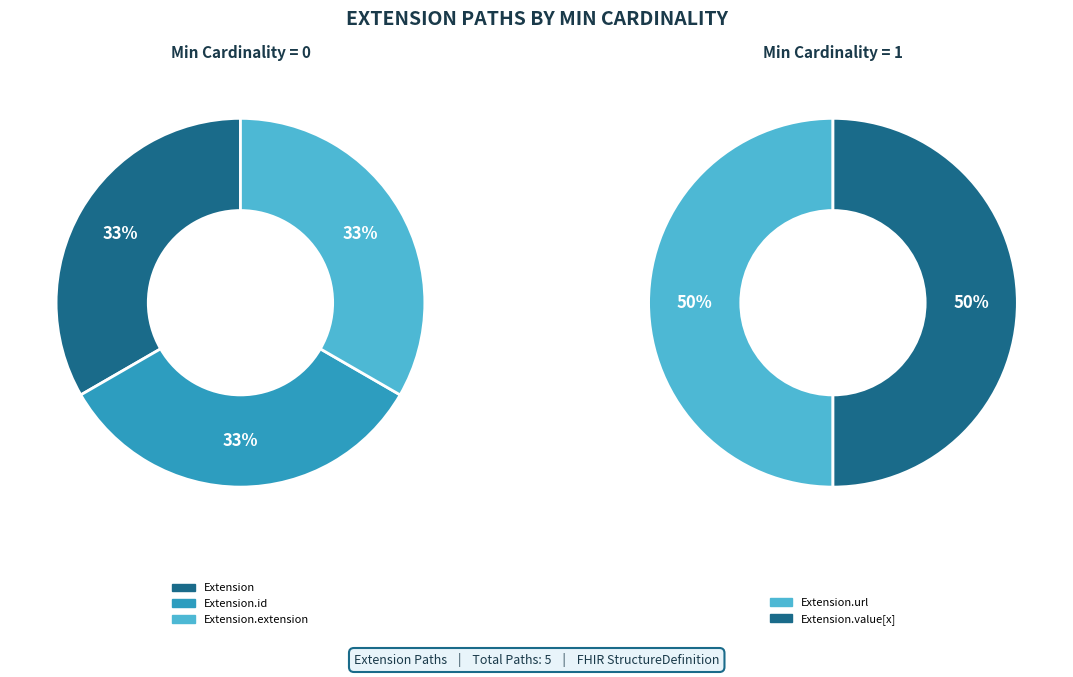

Is it true that Extension.id is 6% of the pie?

False